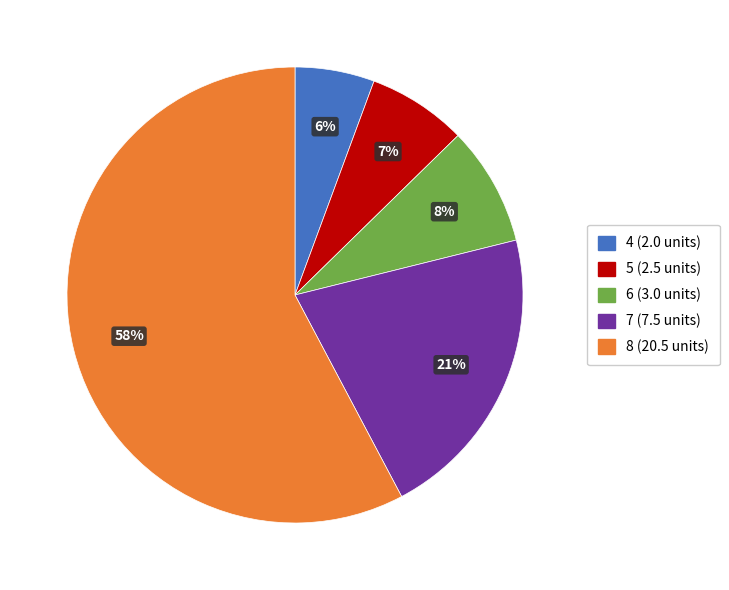

Is it true that 7 is 34% of the pie?

False